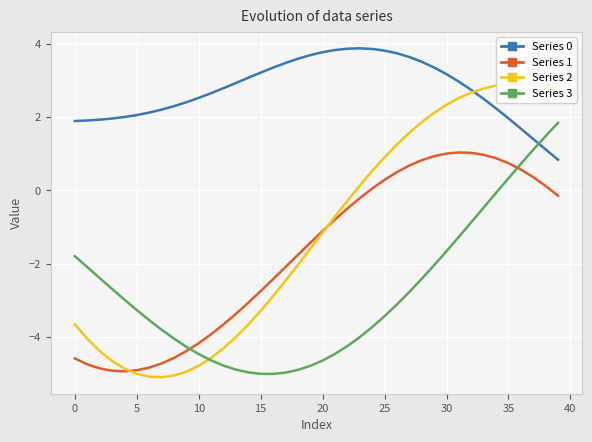

At how many categories does at least one series exceed 0?

40